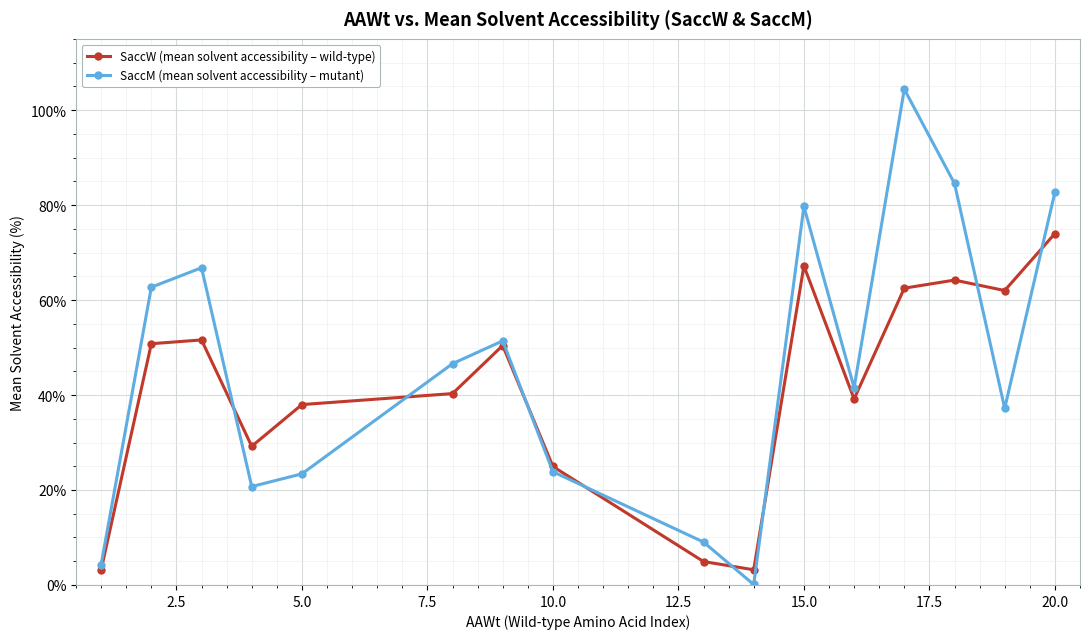

List the series in order of their peak value, highest first.

SaccM (mean solvent accessibility – mutant), SaccW (mean solvent accessibility – wild-type)